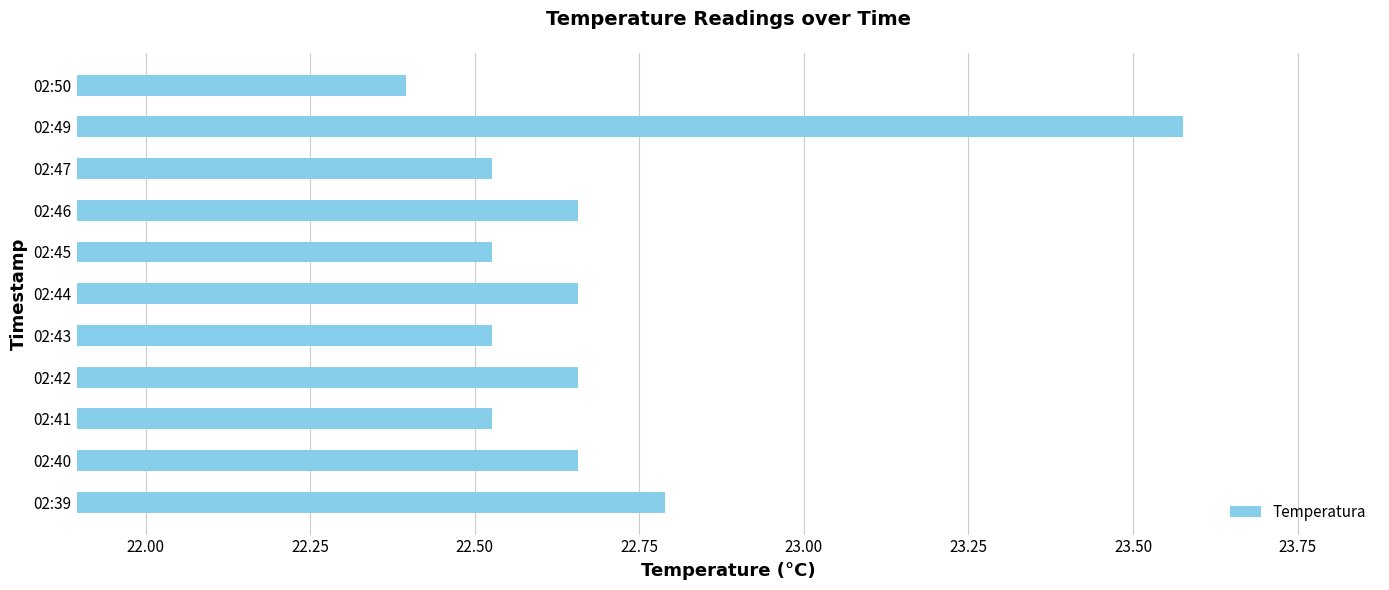

What is the difference between the maximum and second lowest values?

1.0